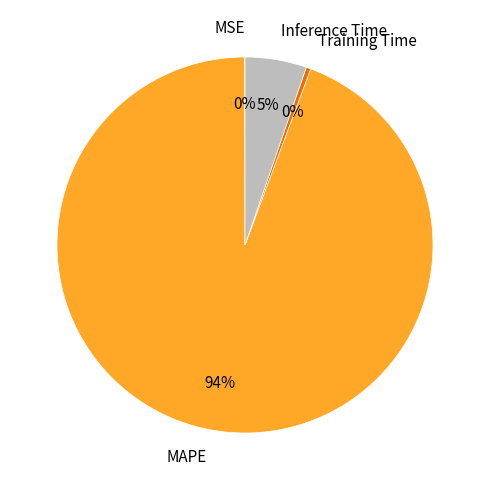

Which has a higher value, MAPE or Inference Time?

MAPE